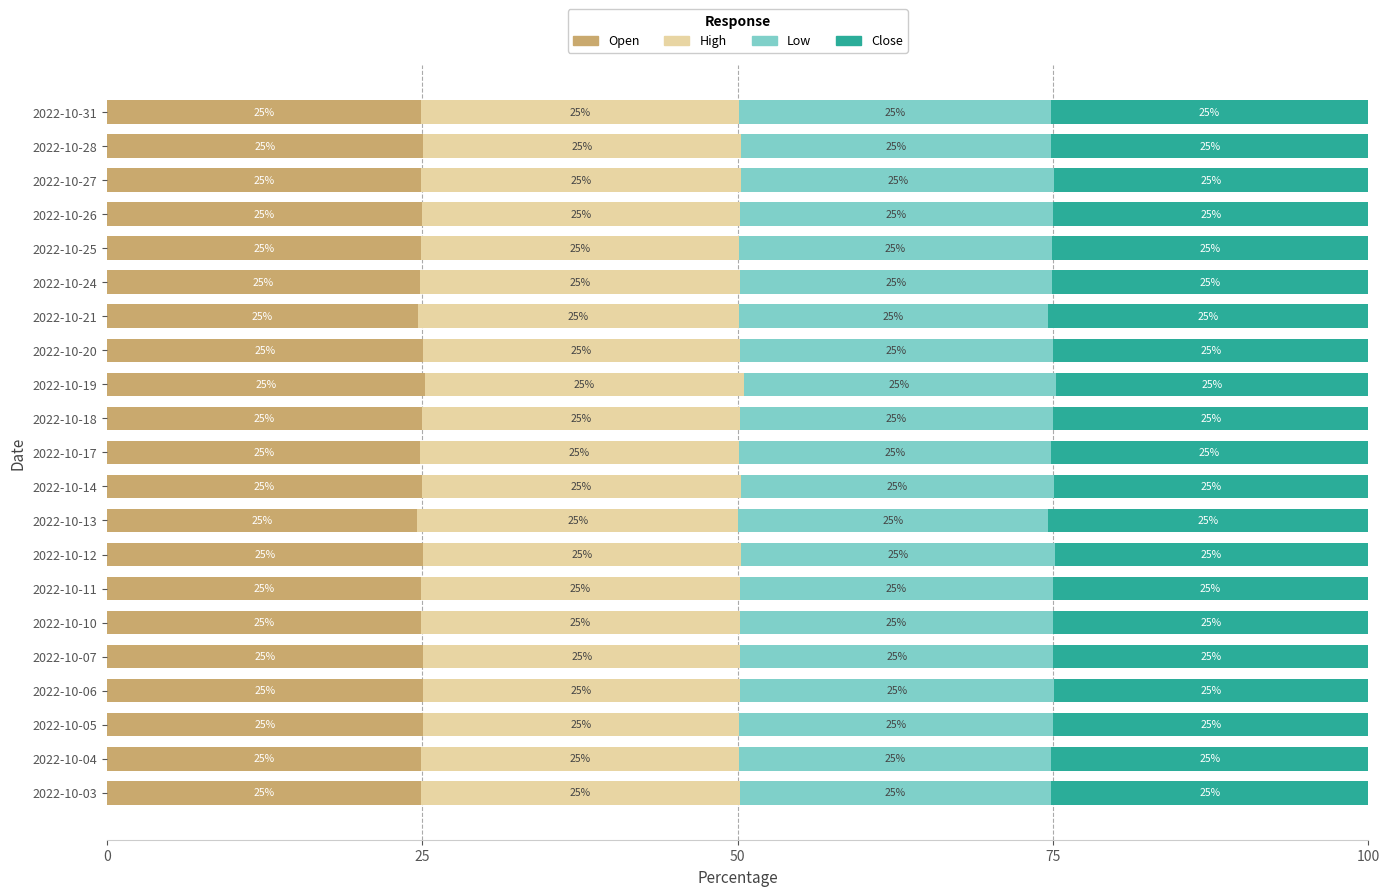

What is the minimum value for Open?

24.6